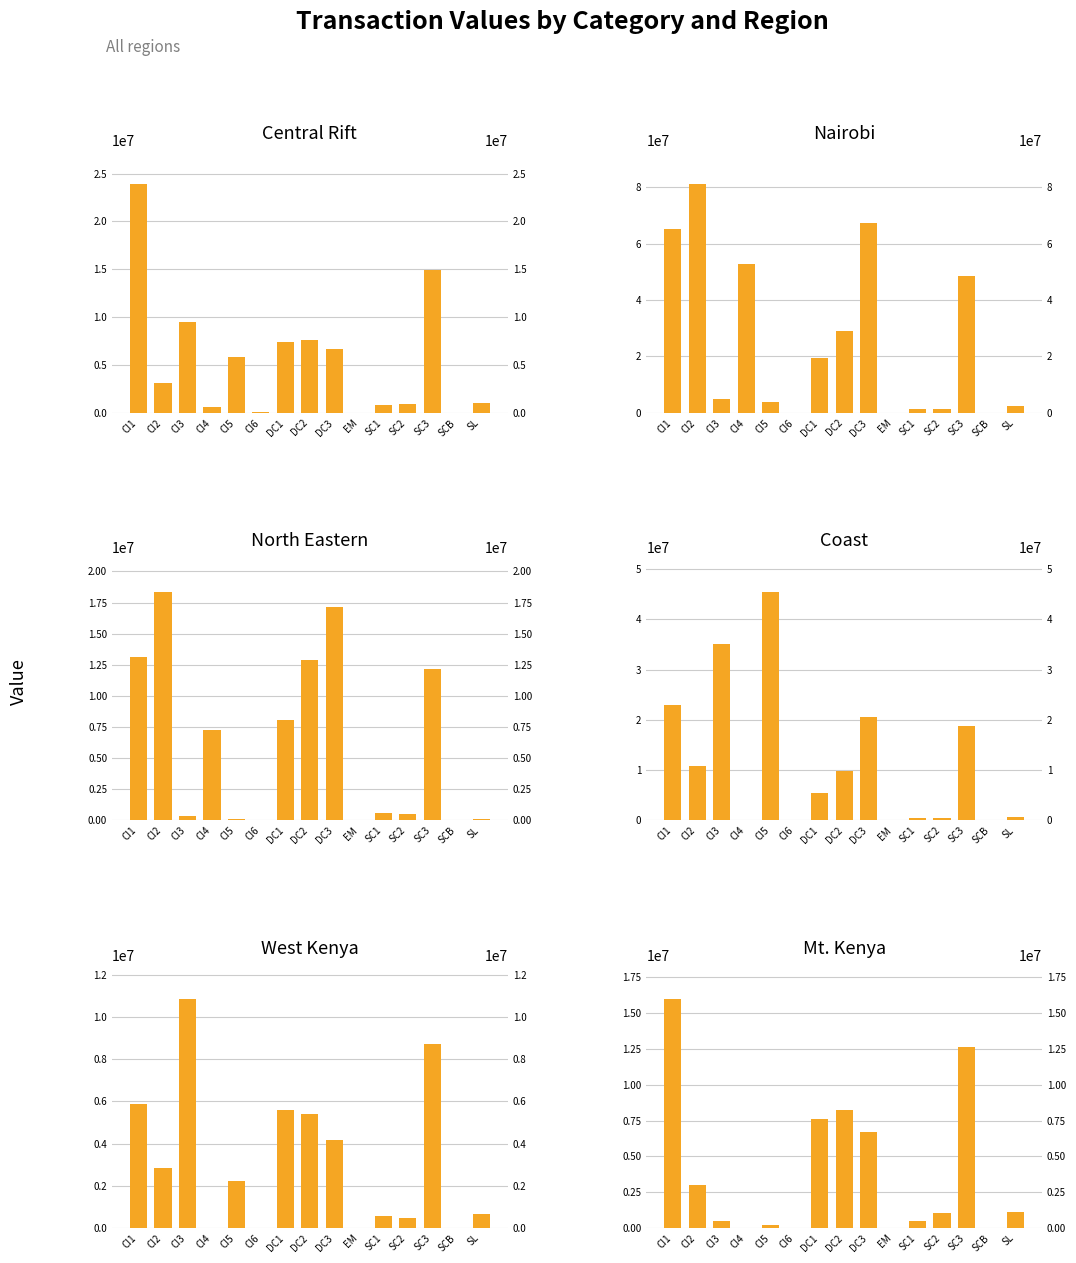

What is the sum of the Coast values at CI4 and DC2?

9895577.2